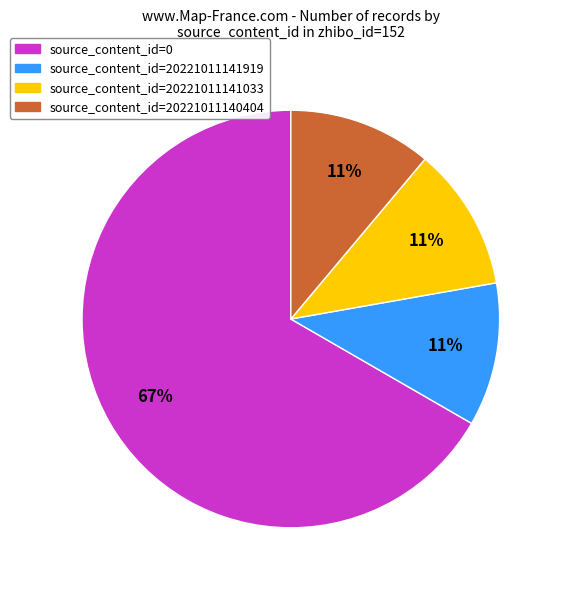

To the nearest percent, what is the average slice percentage?

25%